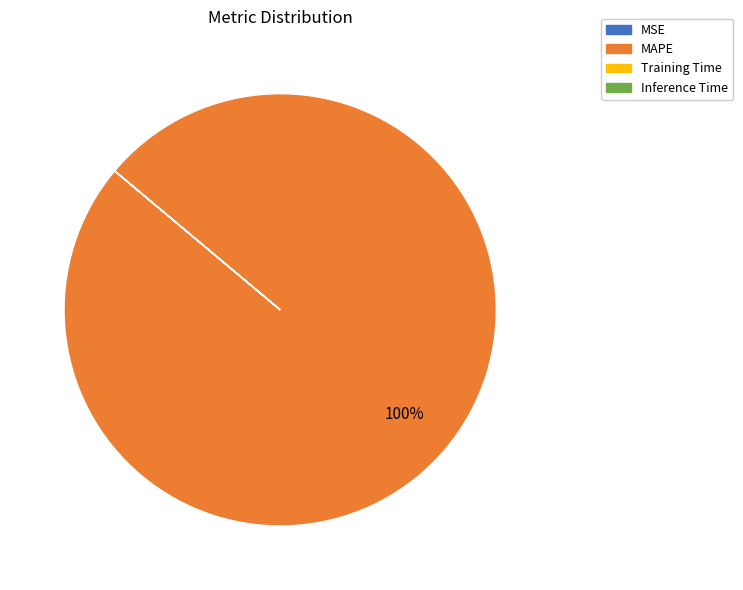

What percentage is the MAPE slice, to the nearest percent?

100%